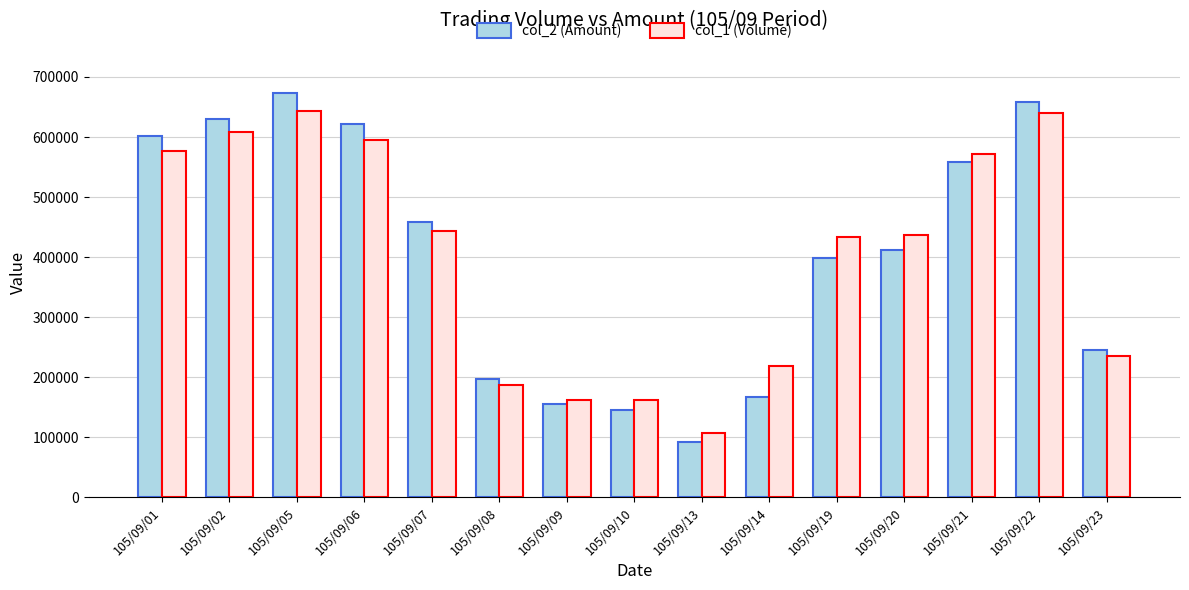

True or false: col_1 (Volume) has a value of 48076 at 105/09/13.

False